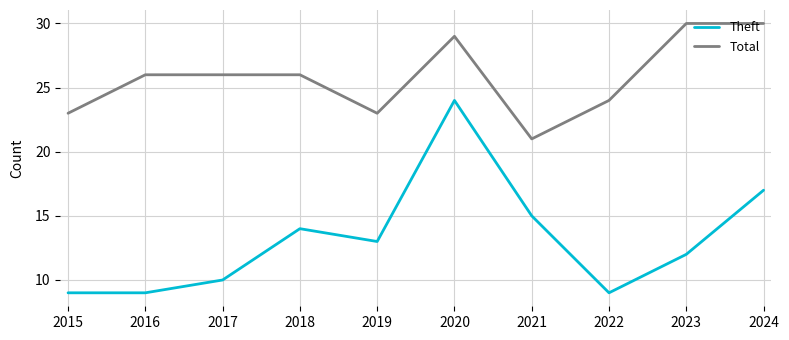

Which series changed the most between 2017 and 2023?

Total